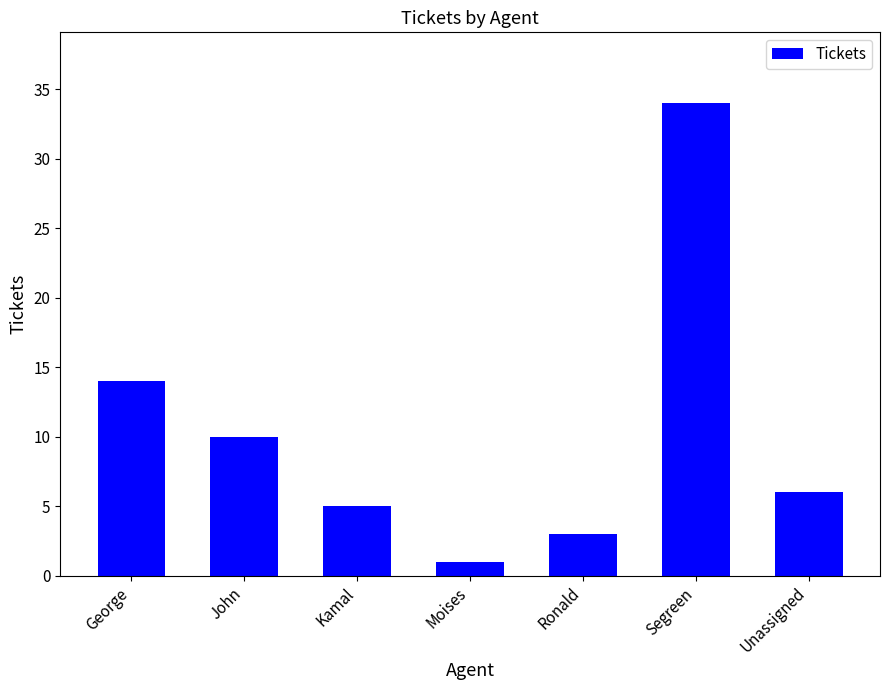

At which label does the data first exceed 6?

George